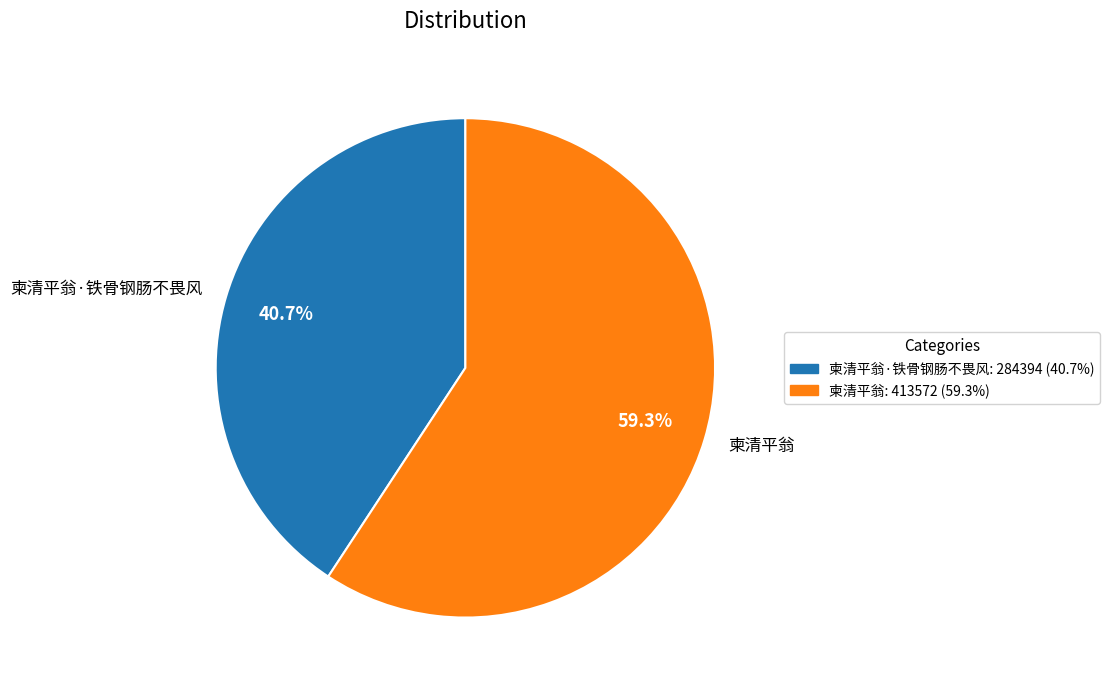

To the nearest percent, what is the difference between the 柬清平翁 and 柬清平翁·铁骨钢肠不畏风 slice percentages?

19%